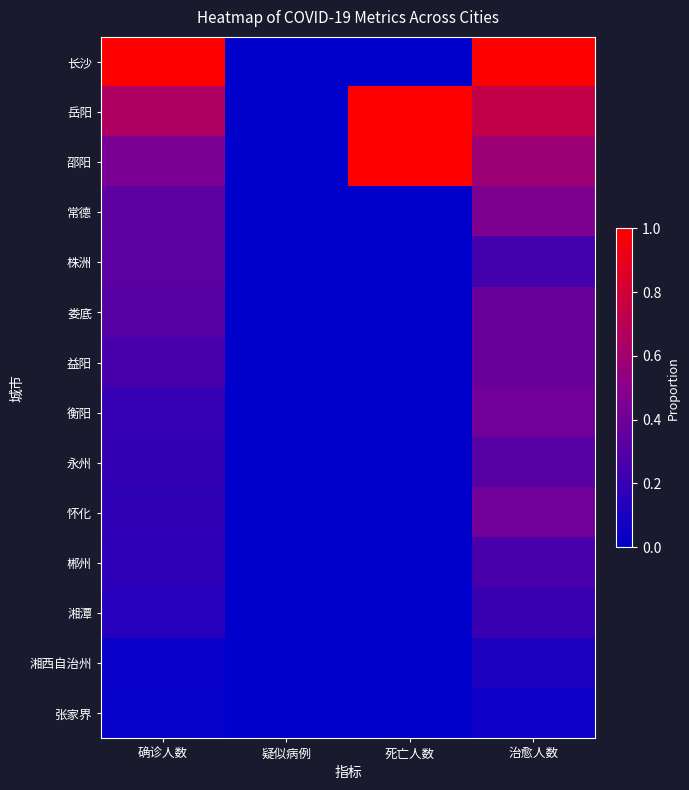

Which category has the highest value across all series?

确诊人数